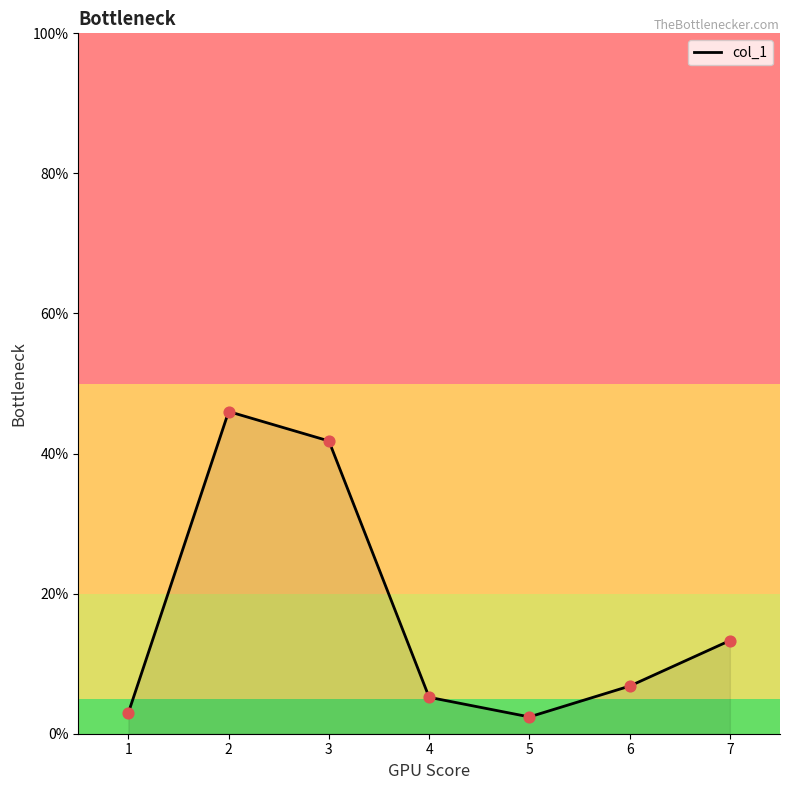

Approximately how many times larger is the value at 6 compared to 4?

1.3